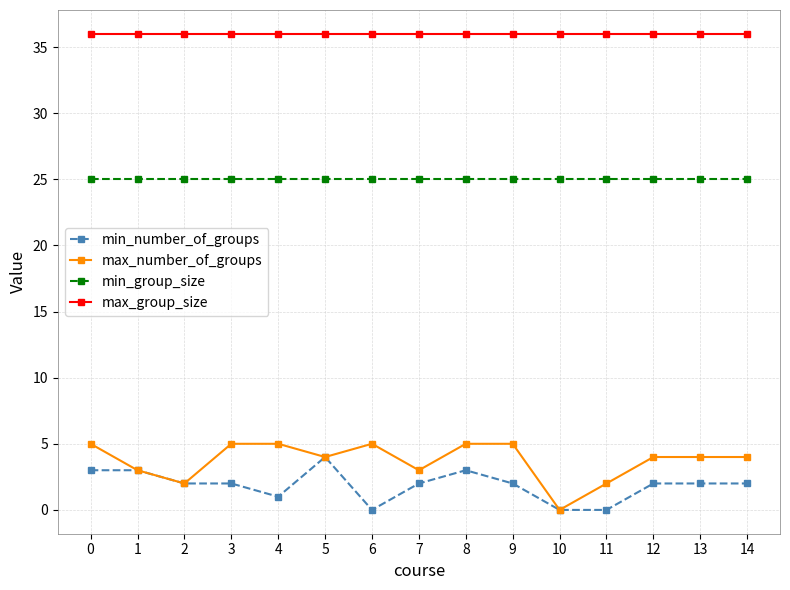

Which series has the largest total across all categories?

max_group_size